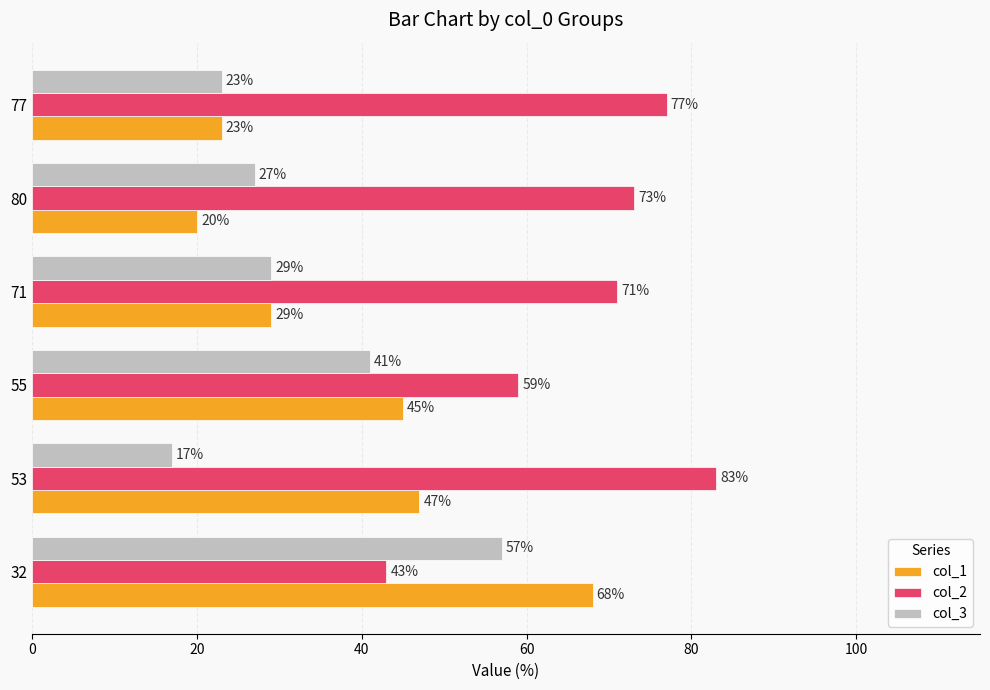

What is the difference between the maximum and minimum values in the col_3 series?

40